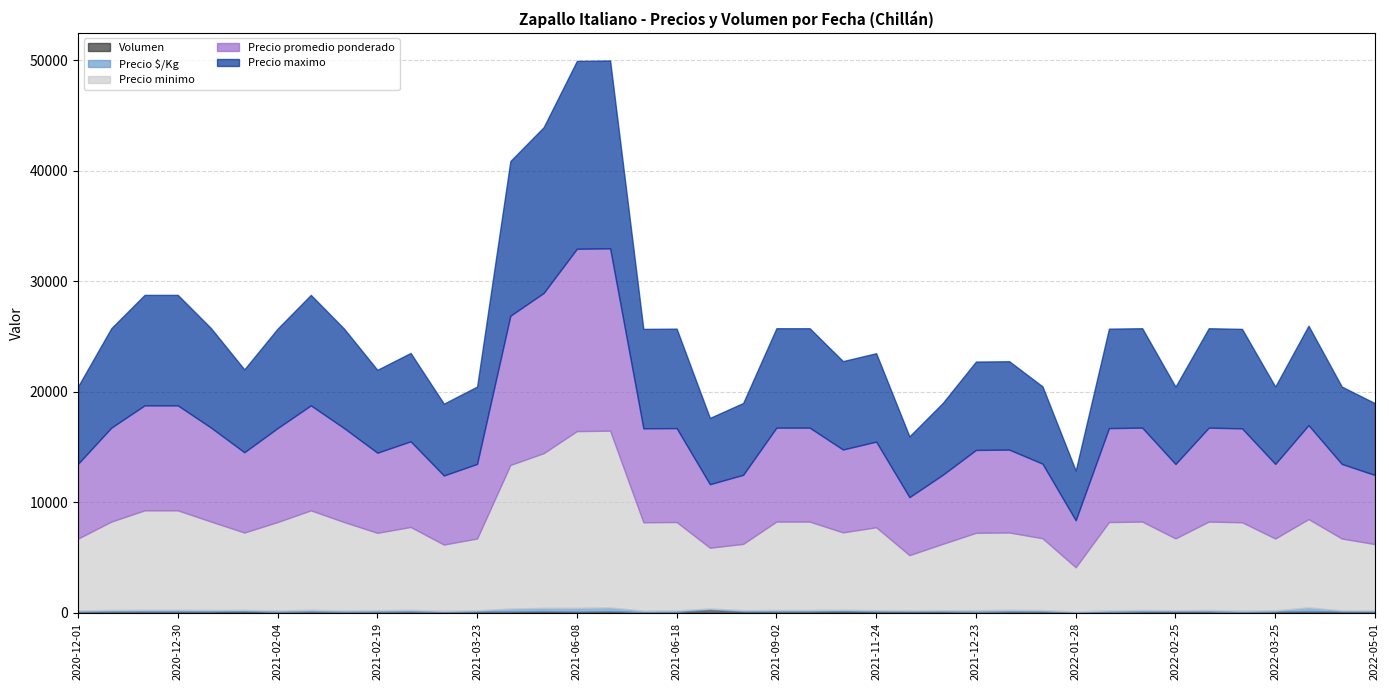

How many categories are shown in the chart?

40